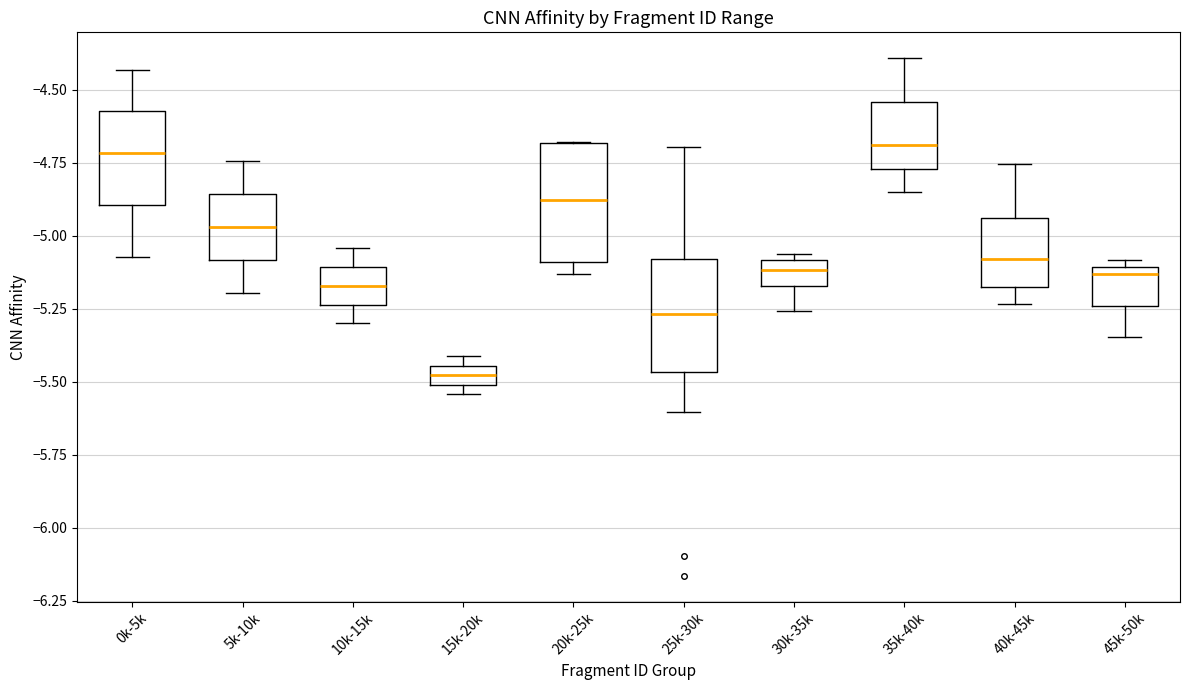

Where does the median line of the box for 20k-25k sit on the y-axis? The values are not printed on the chart, so give them approximately, as read against the axis.

-4.90